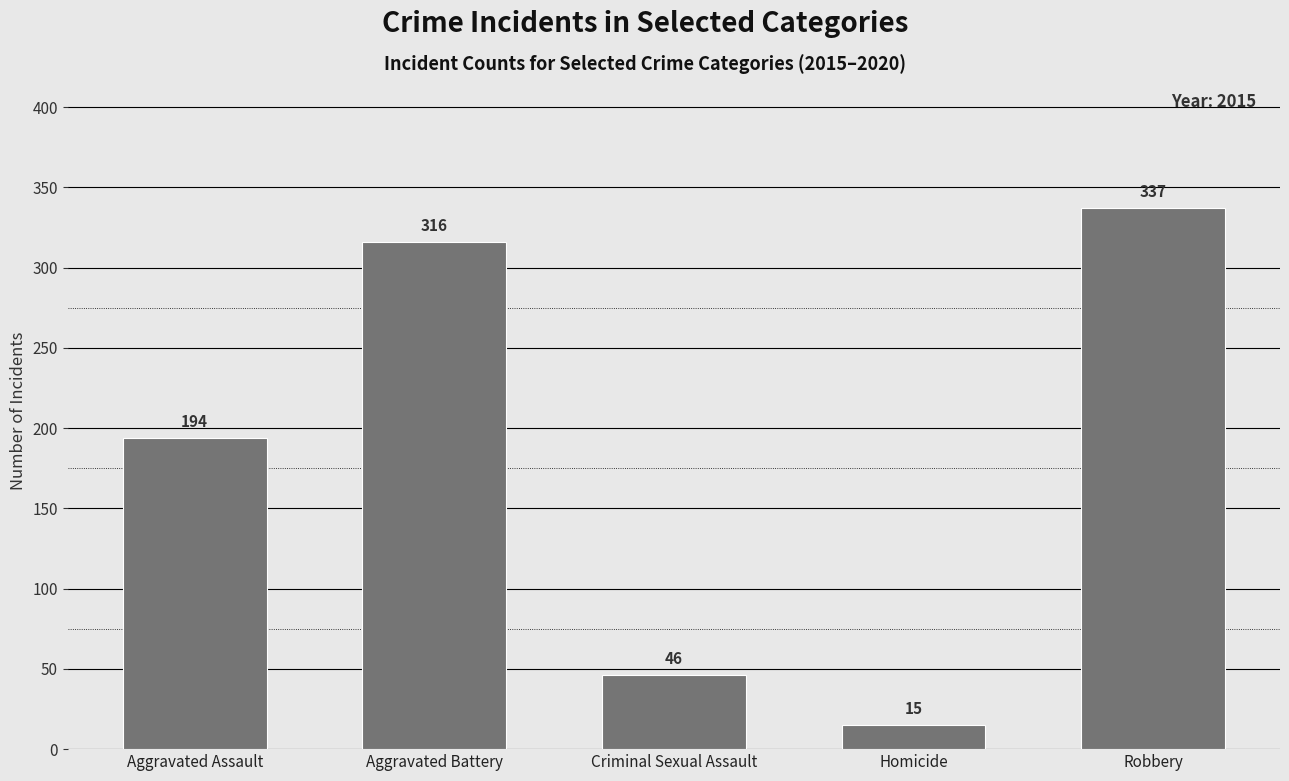

What is the sum of the values at Robbery and Aggravated Assault?

531